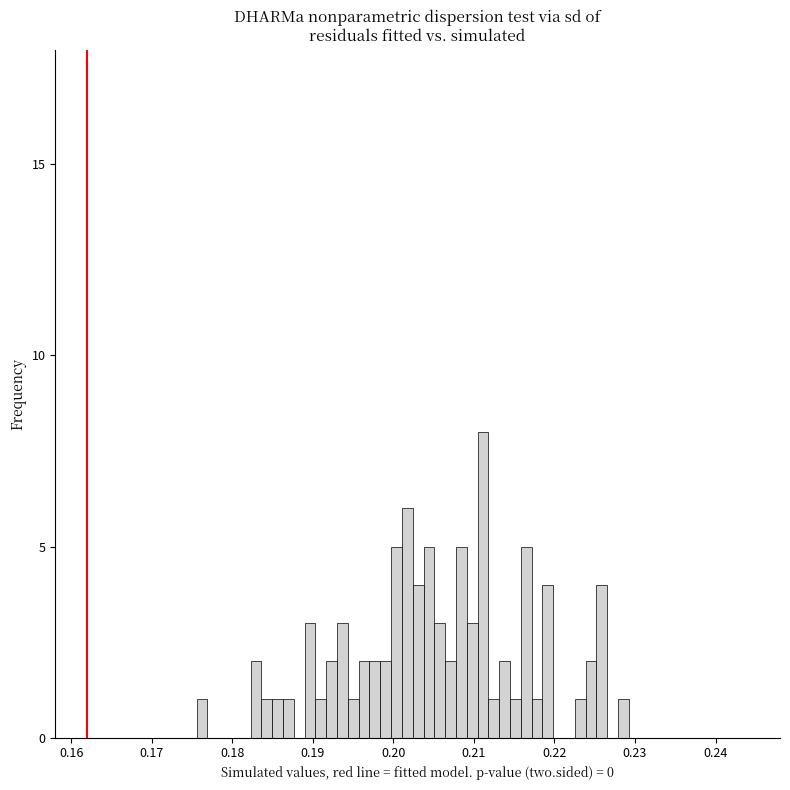

Around what value on the x-axis is the tallest bar? Give the approximate position of its centre, as read against the axis.

0.211